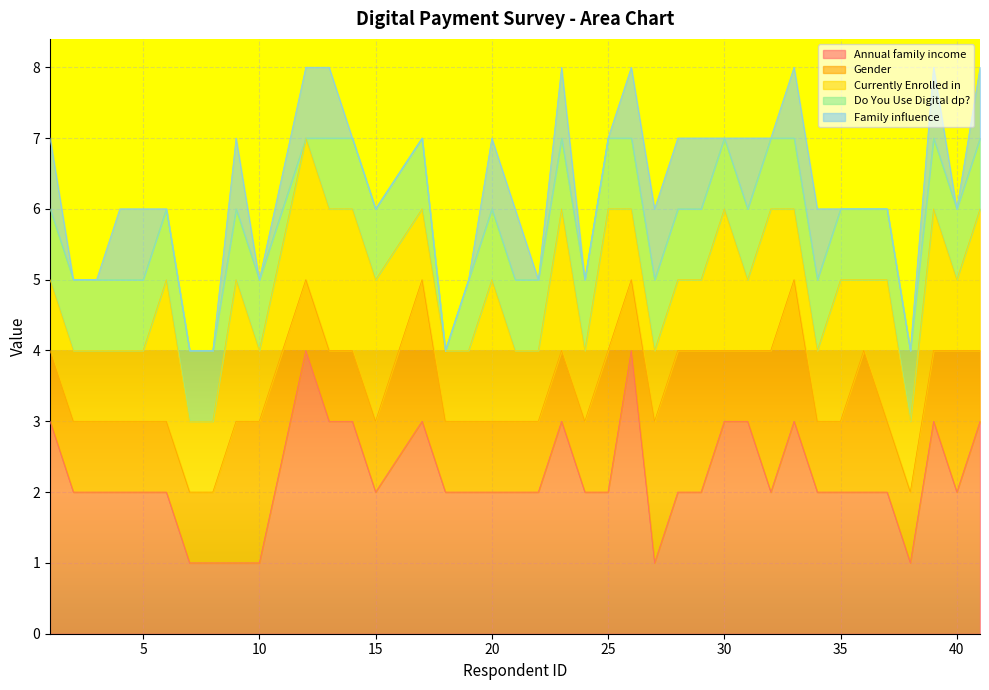

True or false: Family influence and Gender intersect in this chart.

False